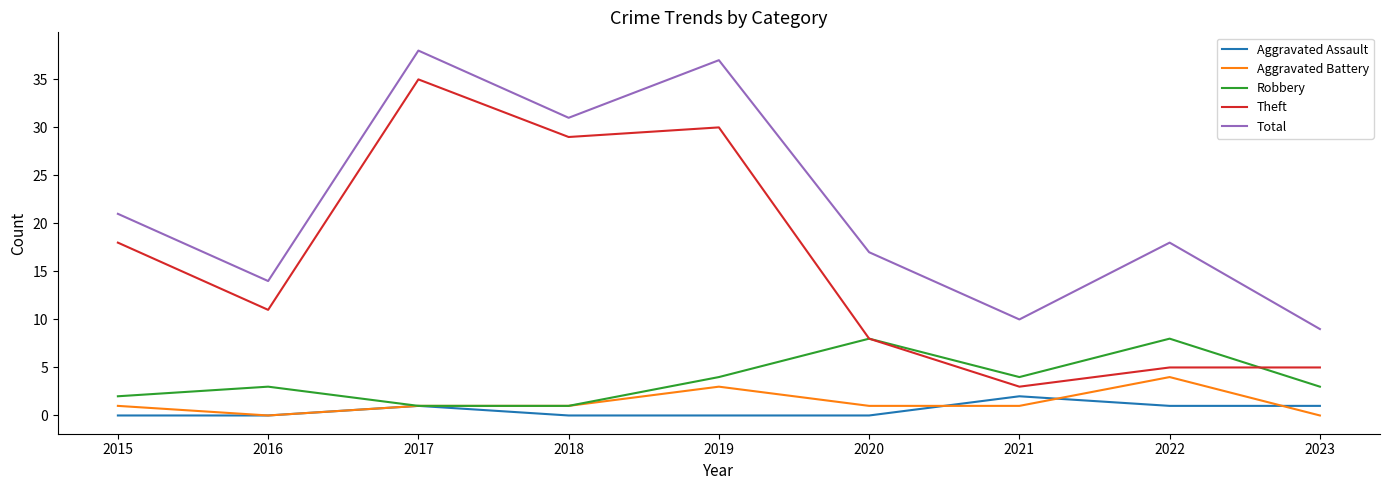

How many categories are shown in the chart?

9